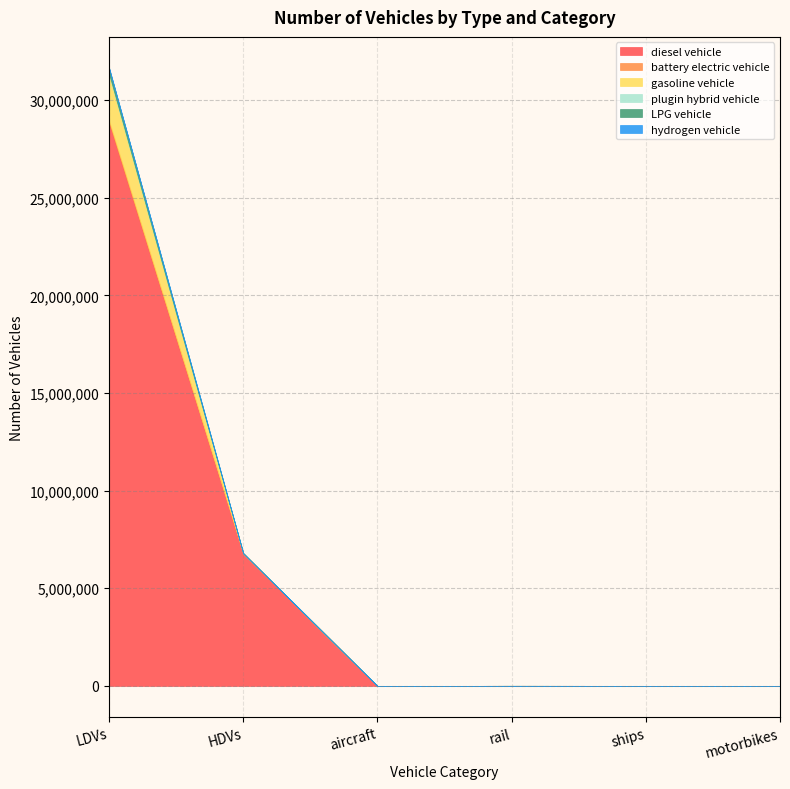

Is it true that diesel vehicle equals 798.9 at aircraft?

False